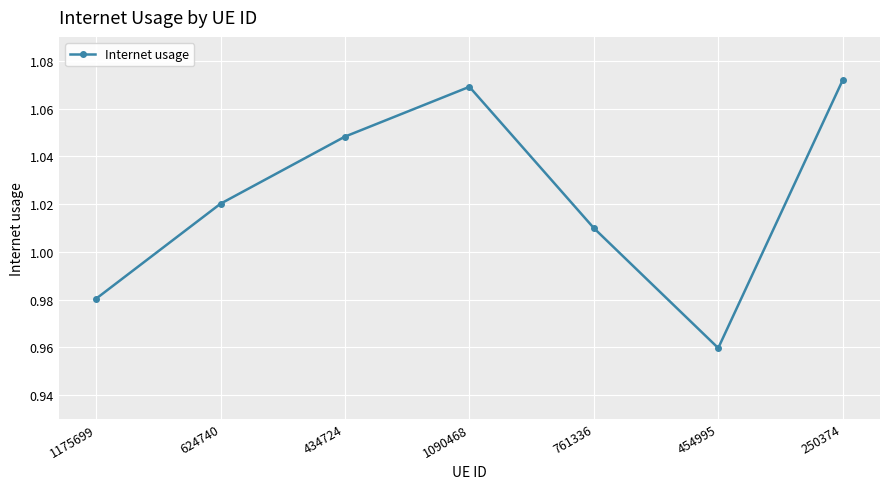

Rank the categories by value from highest to lowest.

250374, 1090468, 434724, 624740, 761336, 1175699, 454995